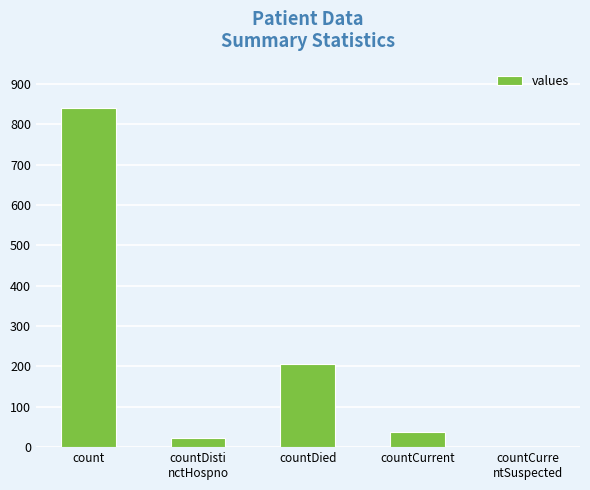

Reading left to right, what are all the values shown in this chart?

count=839	countDisti
nctHospno=23	countDied=206	countCurrent=37	countCurre
ntSuspected=0